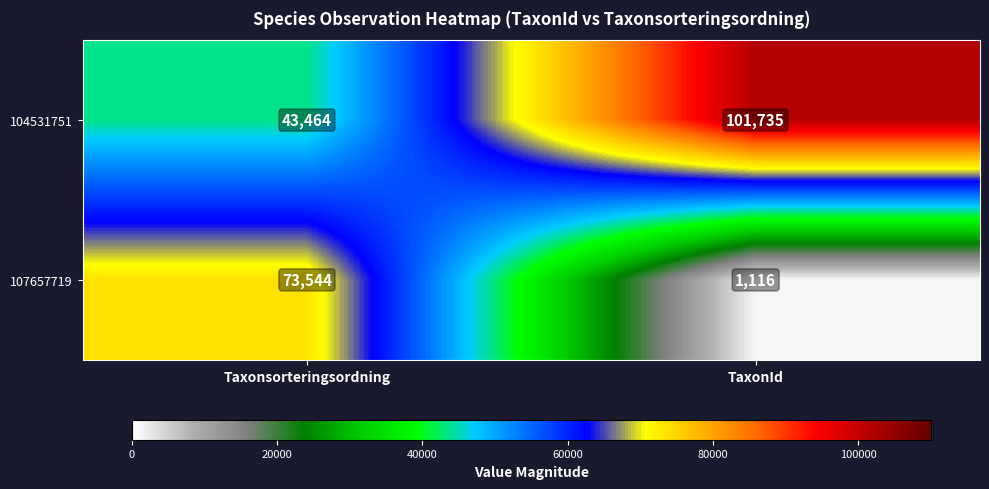

What is the difference between the 104531751 values at Taxonsorteringsordning and TaxonId?

58271